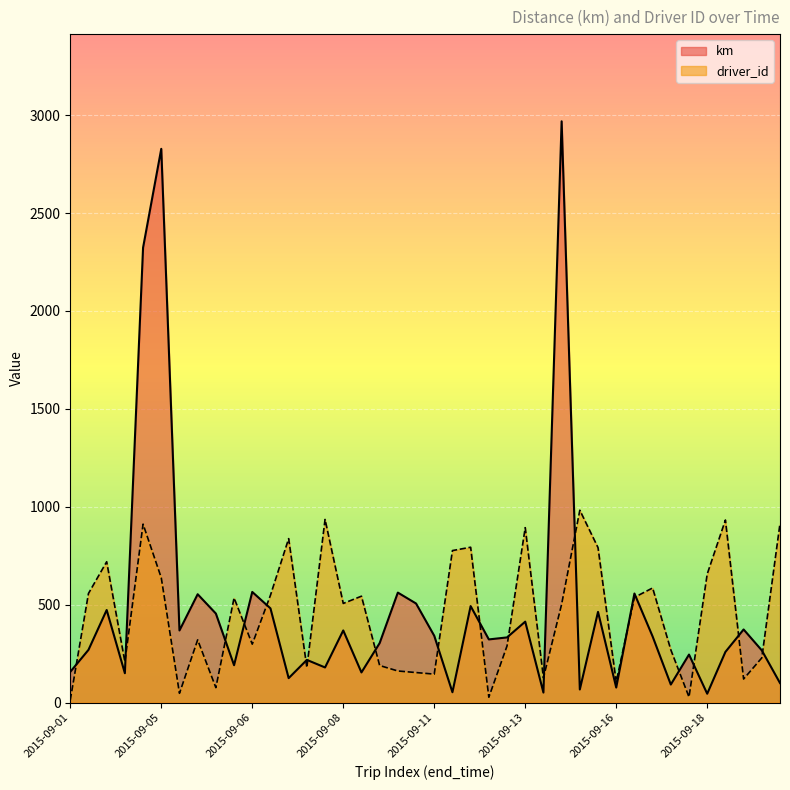

How many distinct data groups are displayed?

2